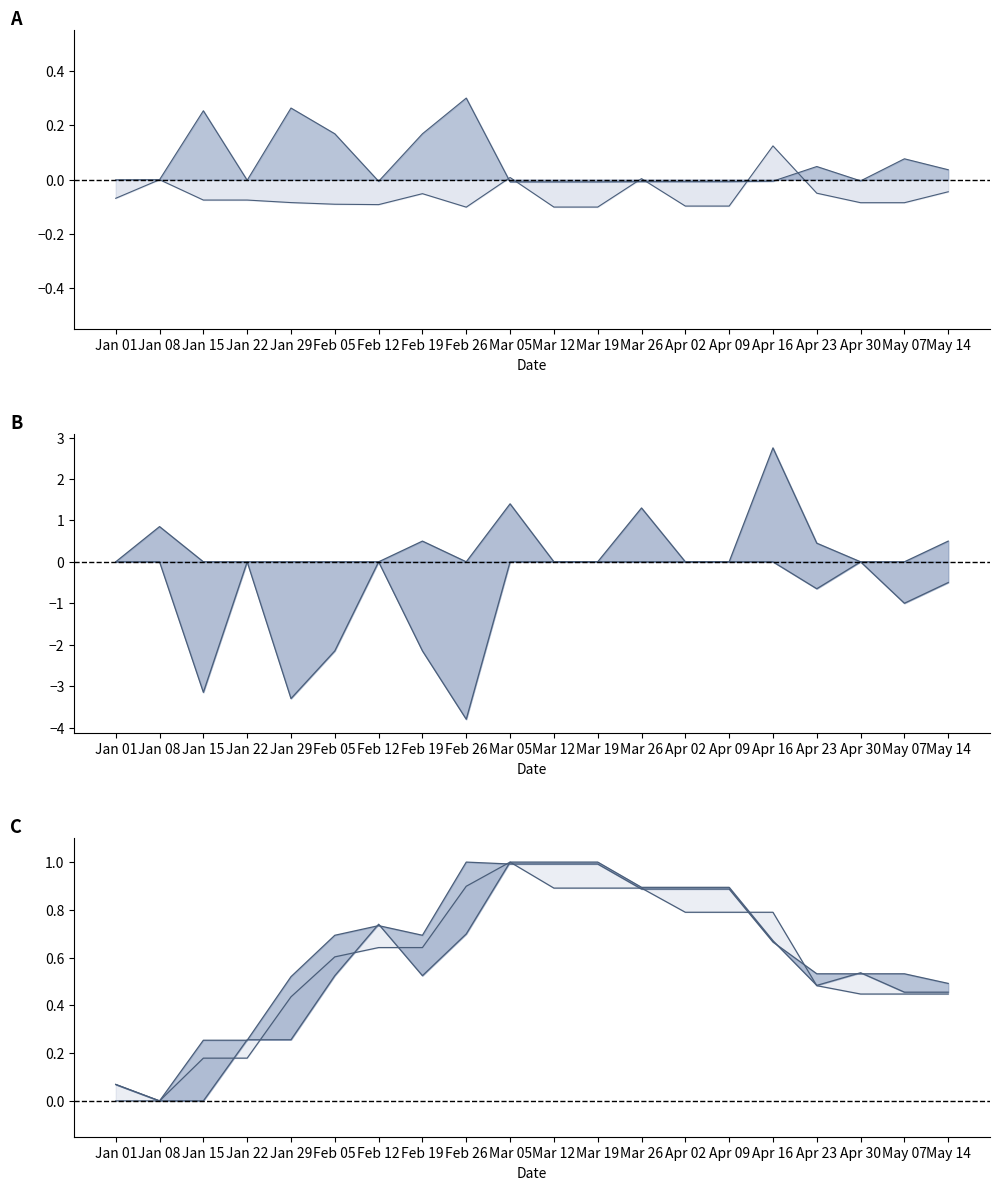

What is the greatest value displayed?

2.8